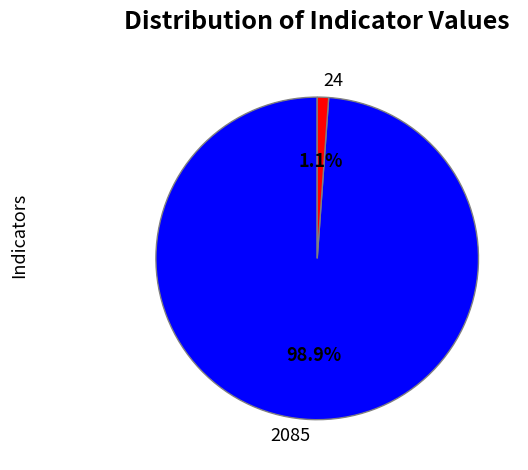

What is the smallest slice in the pie chart?

24